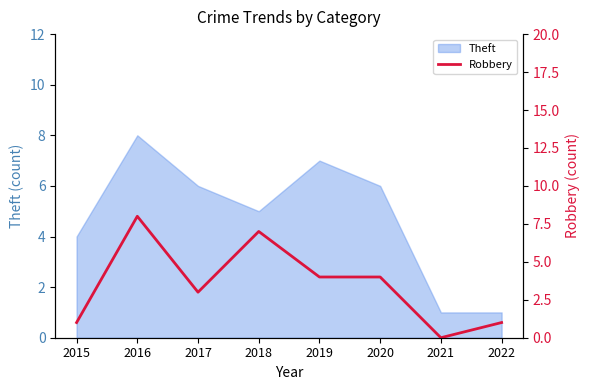

Rank the categories by value from lowest to highest.

2021, 2015, 2022, 2017, 2019, 2020, 2018, 2016